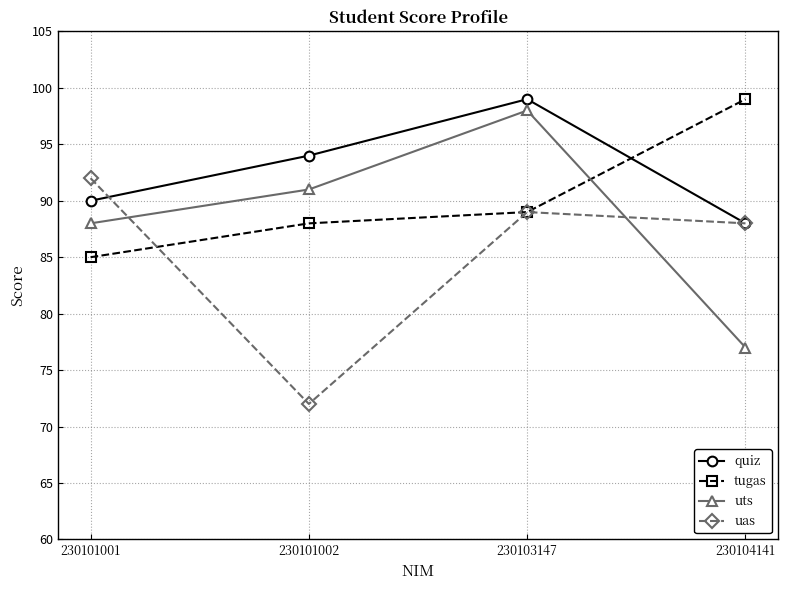

Between 230103147 and 230104141, which series saw the biggest shift?

uts